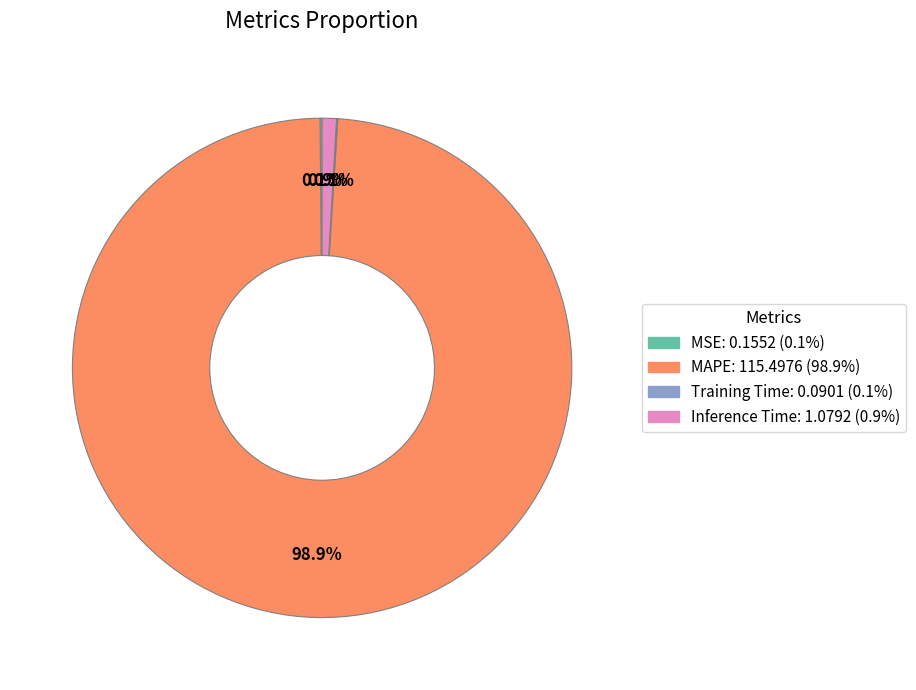

Which category has the biggest portion of the pie?

MAPE